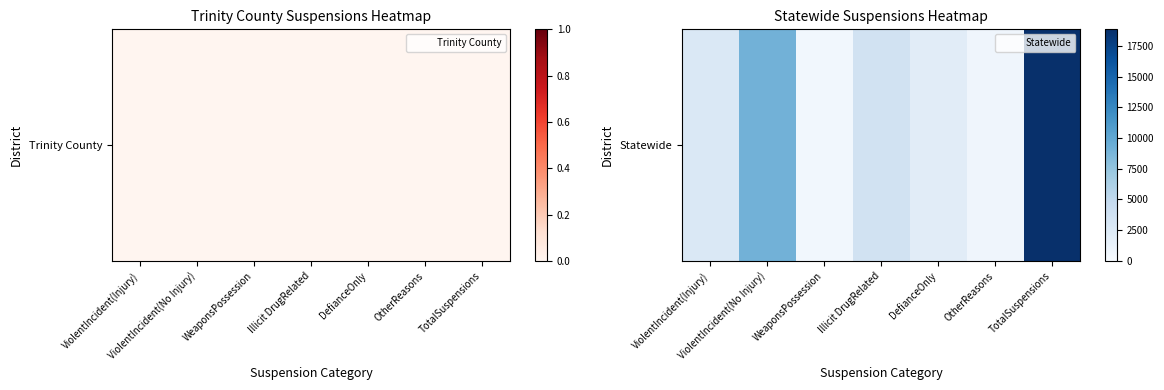

Which has a higher value, ViolentIncident(No Injury) or WeaponsPossession?

ViolentIncident(No Injury)